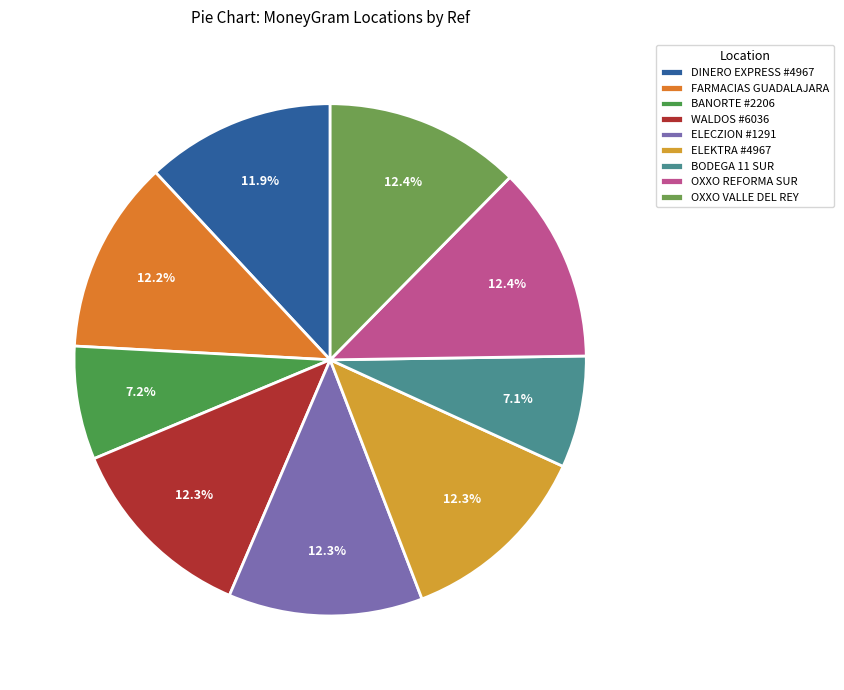

Is there any slice that represents more than half of the pie?

No